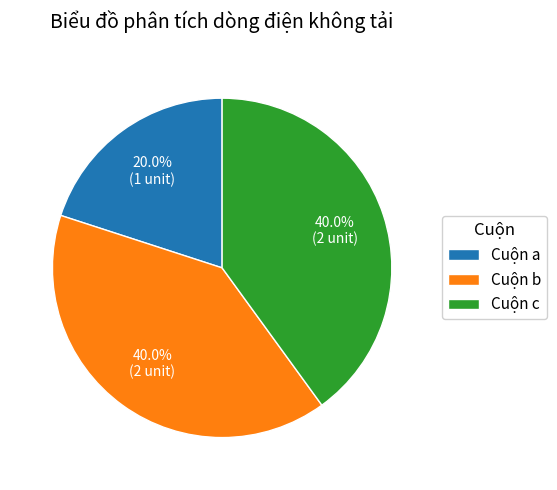

Which category has the smallest portion of the pie?

Cuộn a